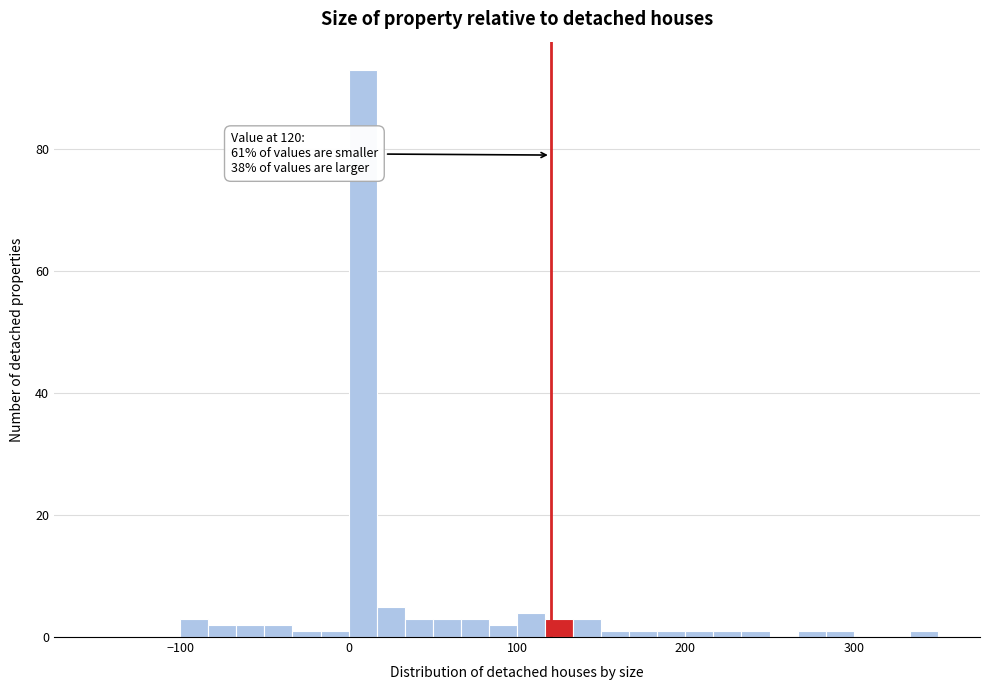

Read against the x-axis, roughly where is the centre of the tallest bar?

10